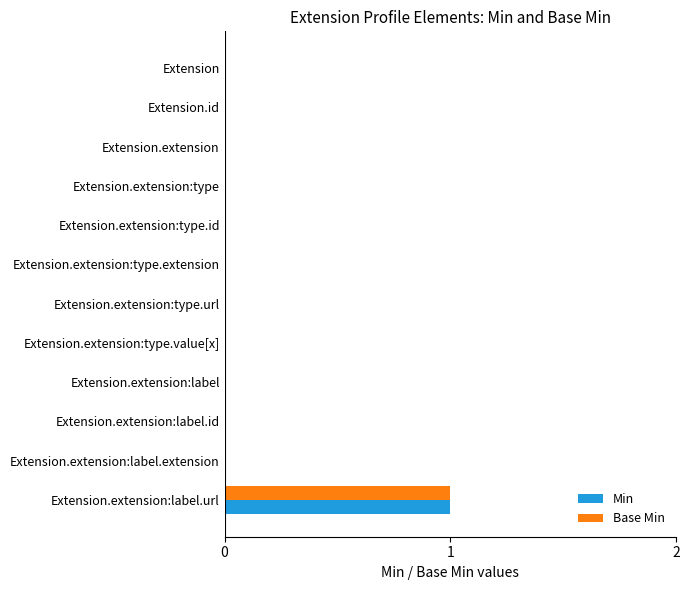

The value of Min at Extension.extension:type.url is -1. True or false?

False